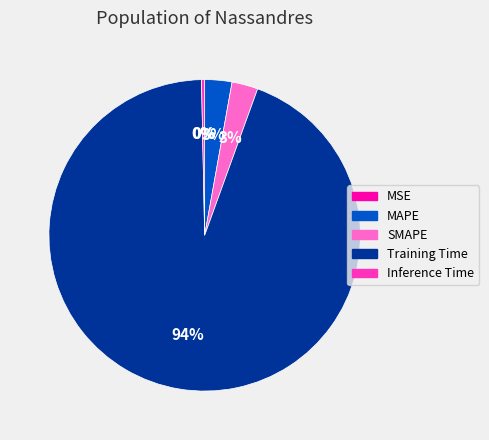

Which slice is the largest?

Training Time